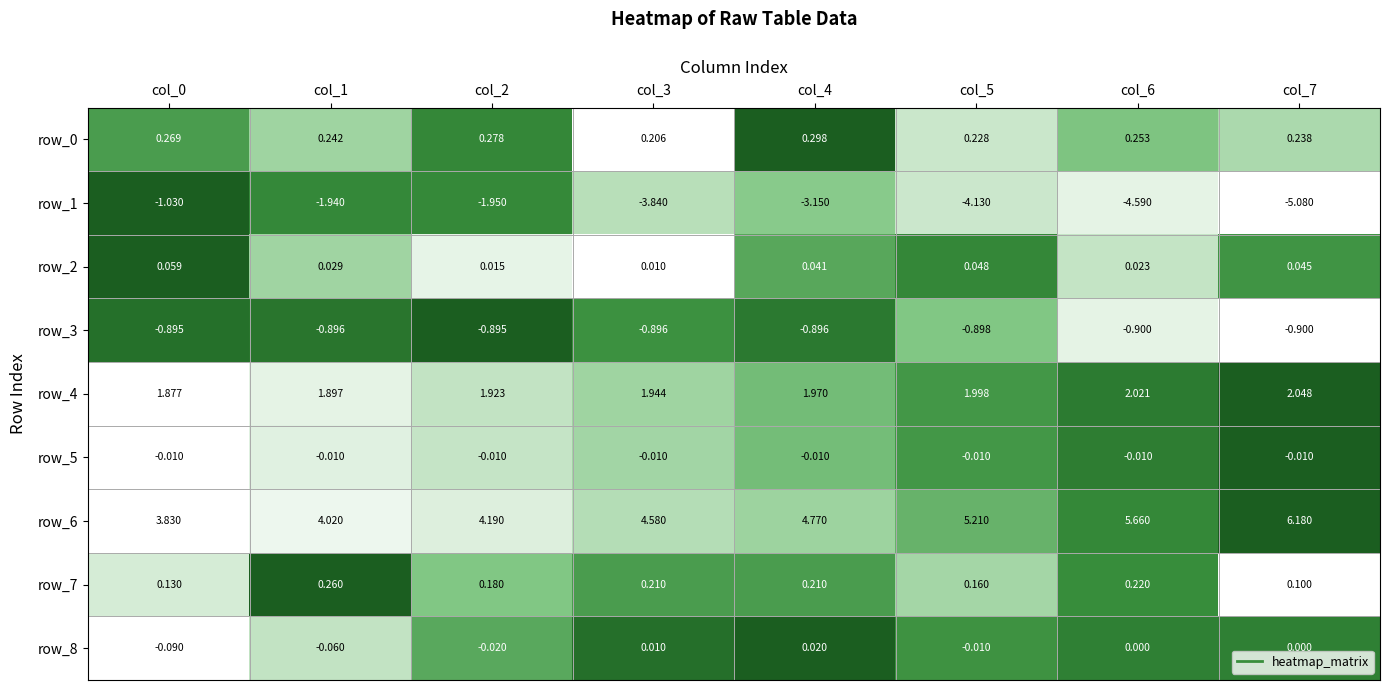

Is the value of row_5 at col_3 greater than the value of row_8 at col_4?

No